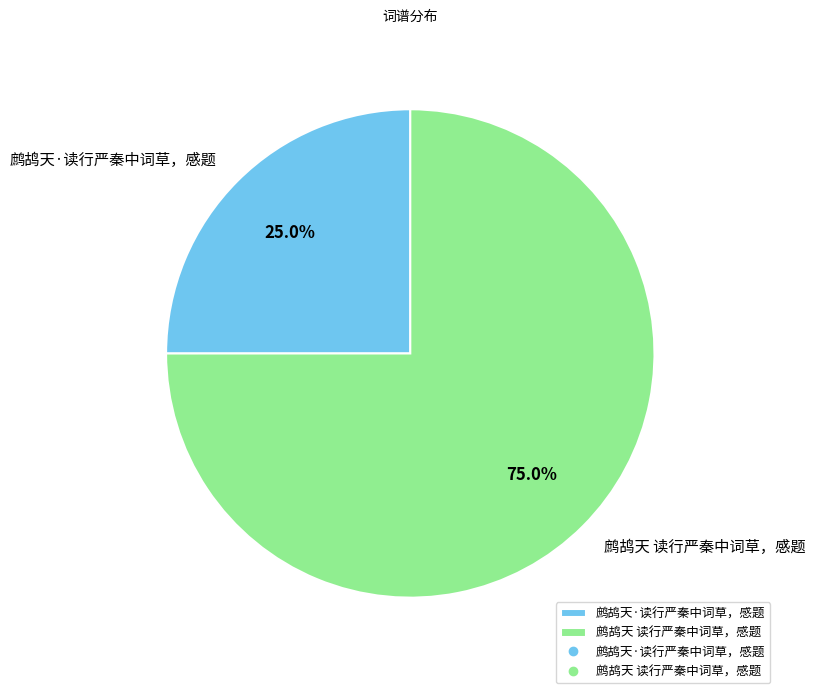

Which has a higher value, 鹧鸪天·读行严秦中词草，感题 or 鹧鸪天 读行严秦中词草，感题?

鹧鸪天 读行严秦中词草，感题